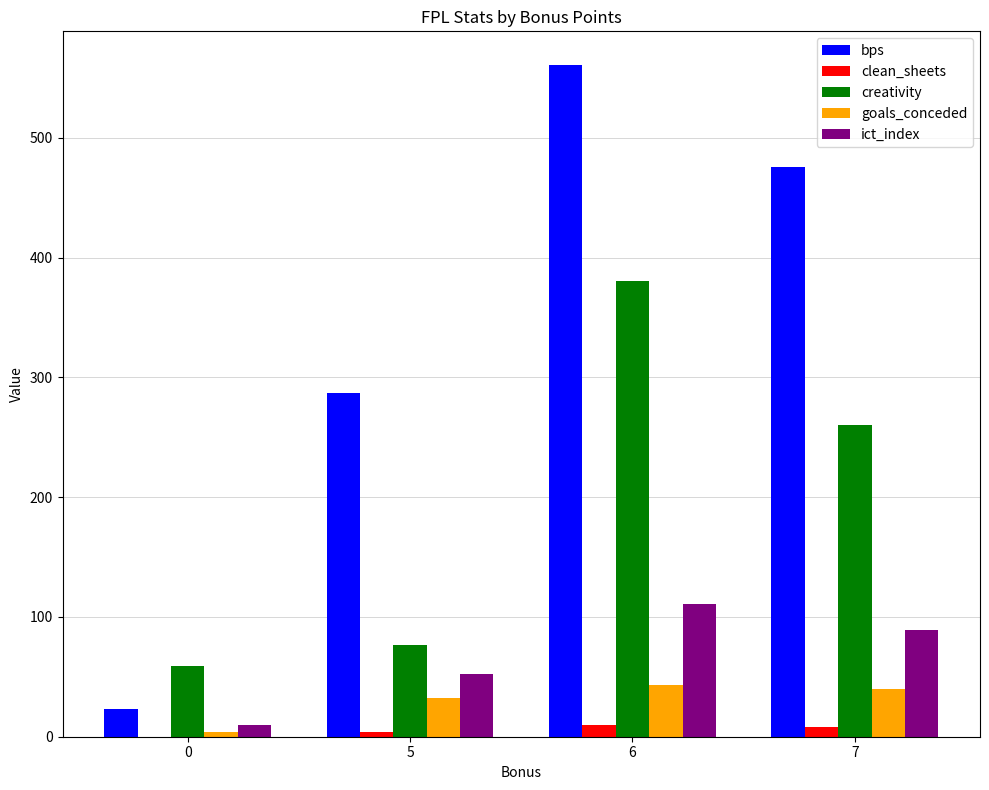

The creativity series shows 78.7 at 0. True or false?

False